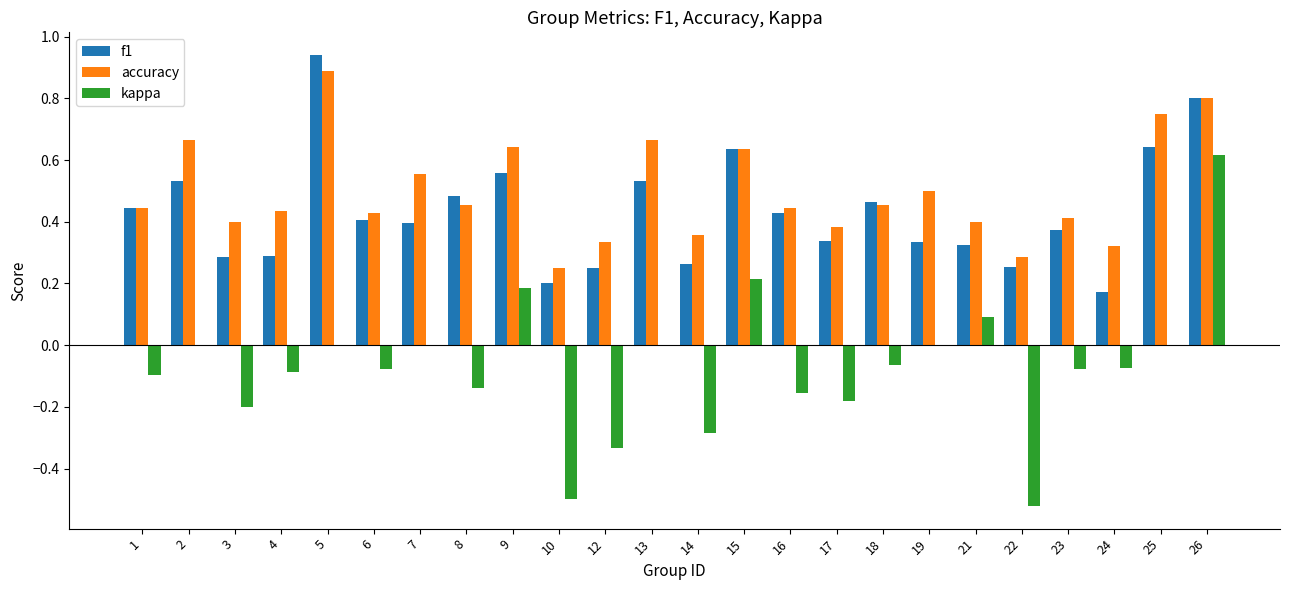

At which category is the sum across all series the highest?

26